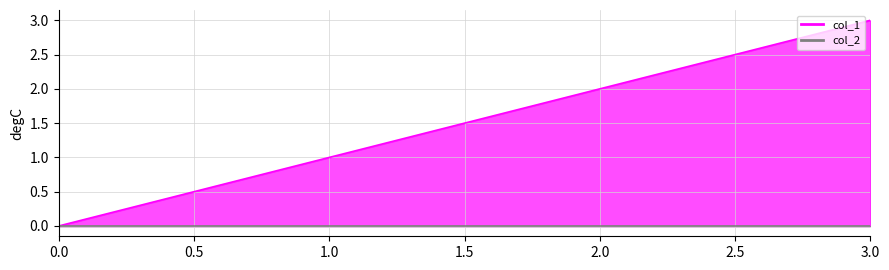

What is the value of the 3rd point from the left?

2